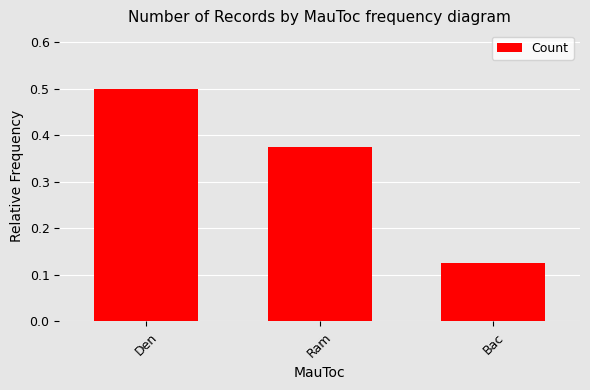

What is the value of the 1st bar from the left?

0.5